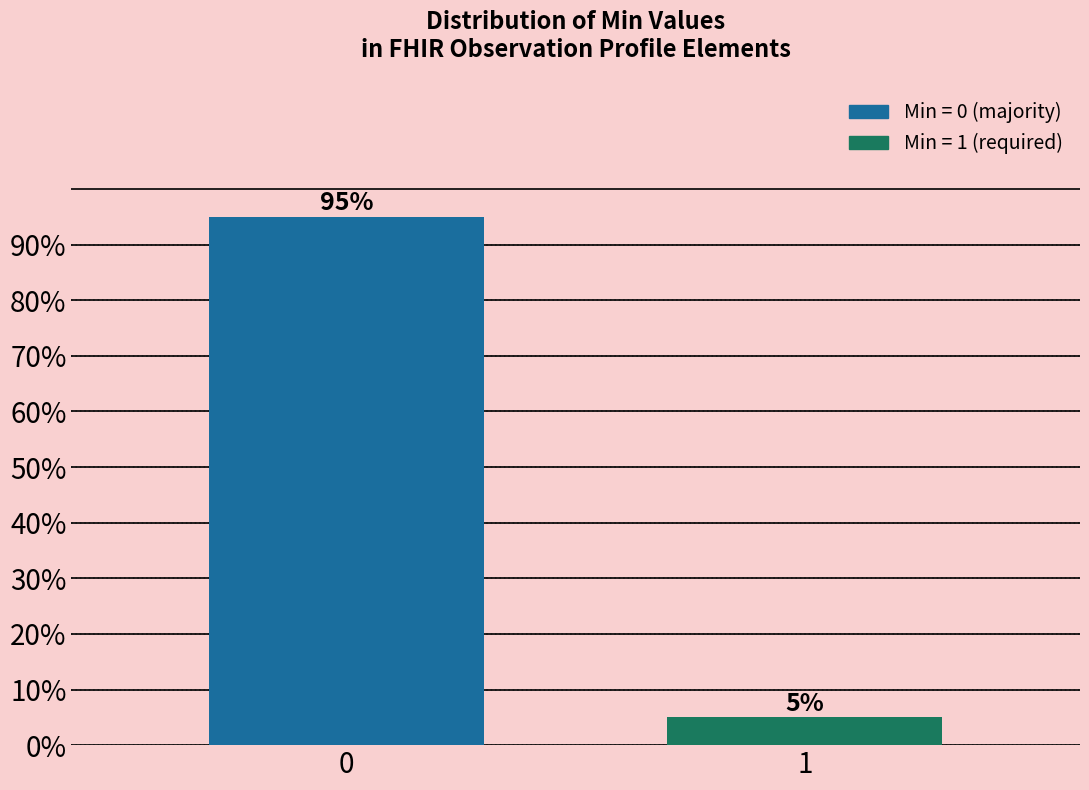

Reading left to right, transcribe all the data shown in this chart.

0=95	1=5